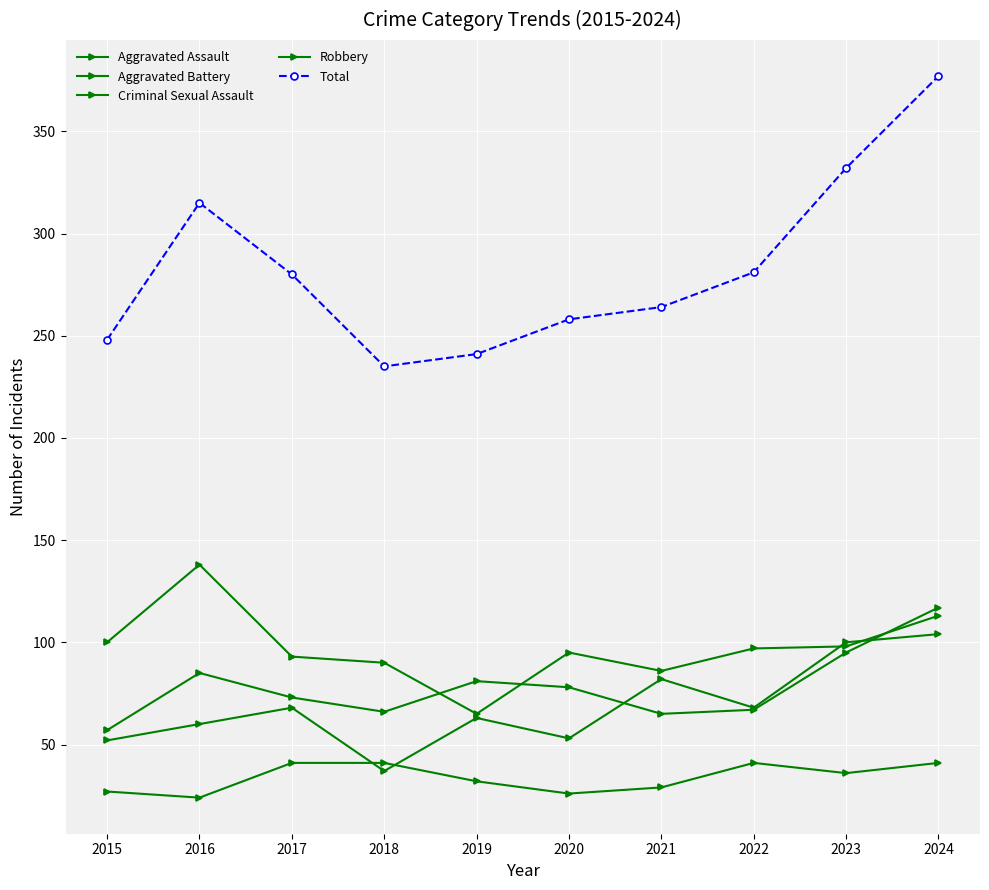

The Aggravated Battery series shows 27 at 2022. True or false?

False